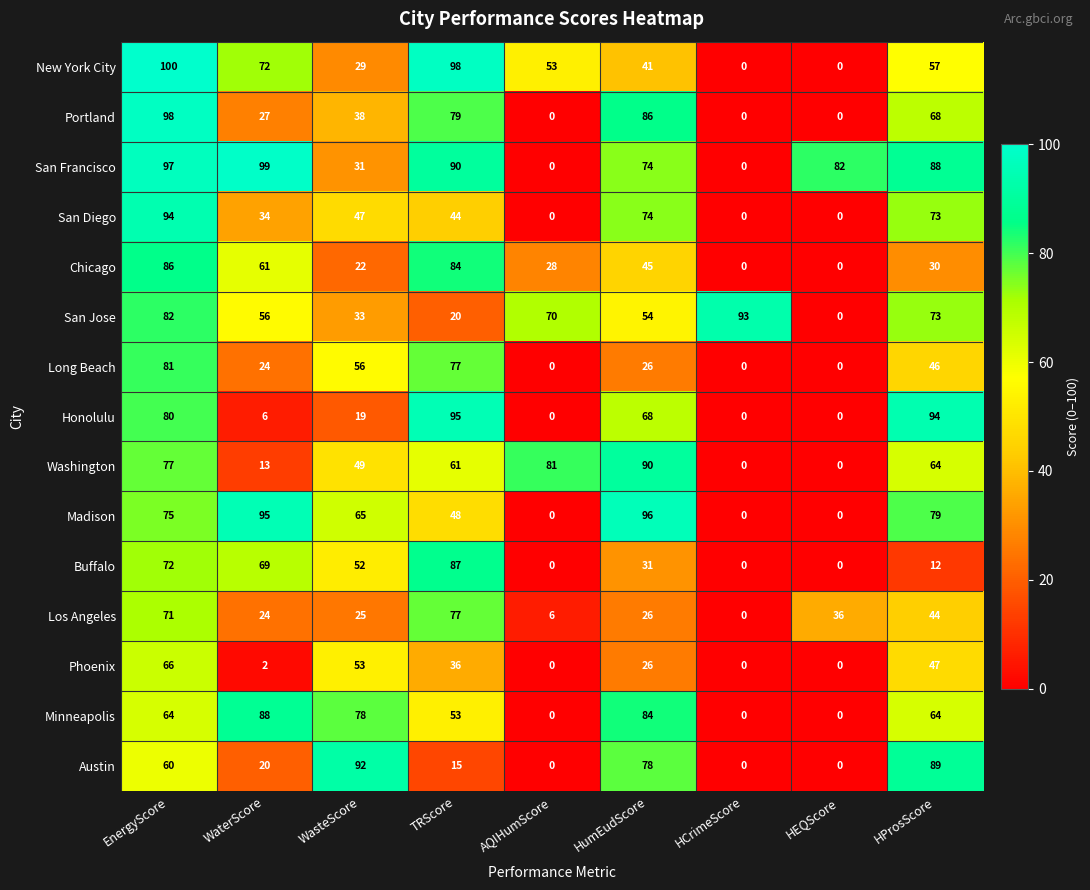

What is the sum of all San Francisco values?

561